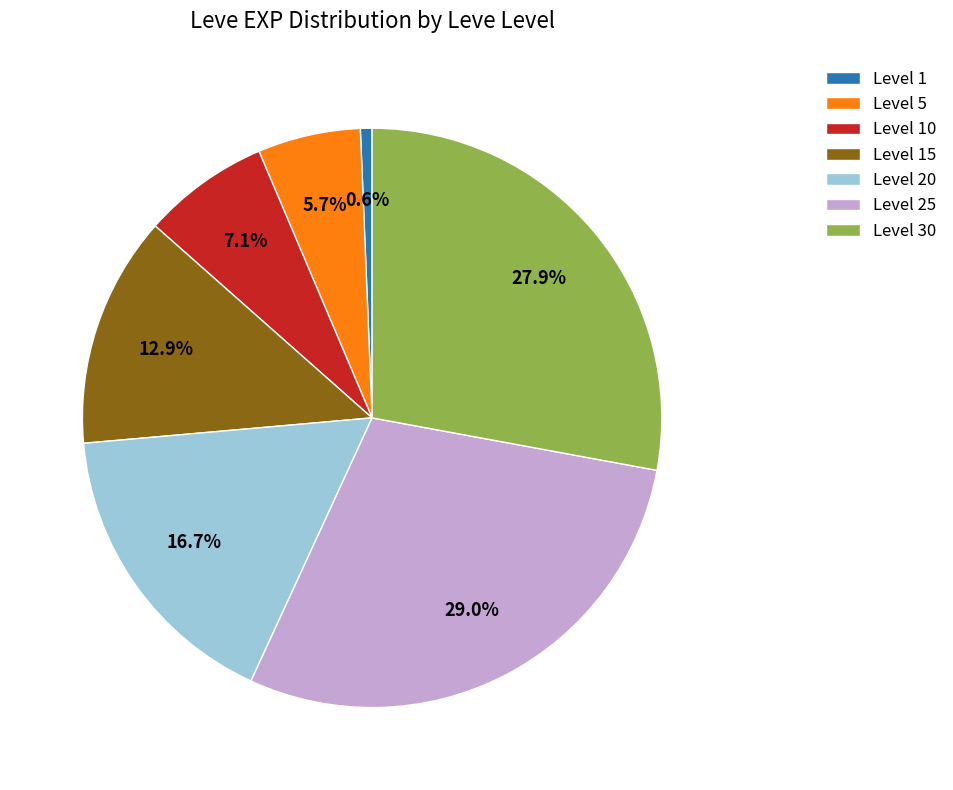

To the nearest percent, what is the average slice percentage?

14%